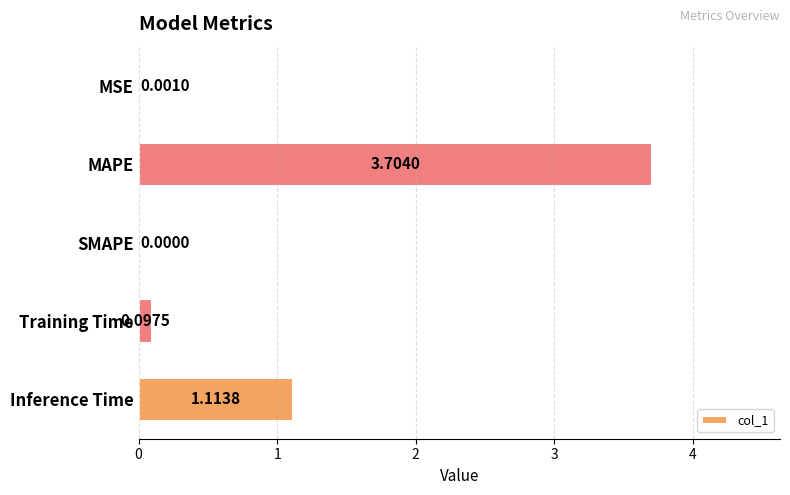

How many data points are above 0?

4